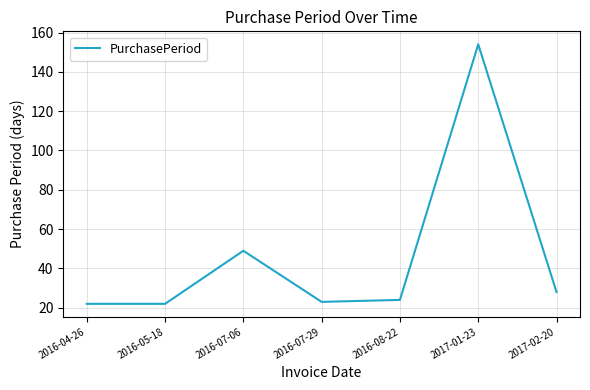

Which label corresponds to the largest value in the chart?

2017-01-23